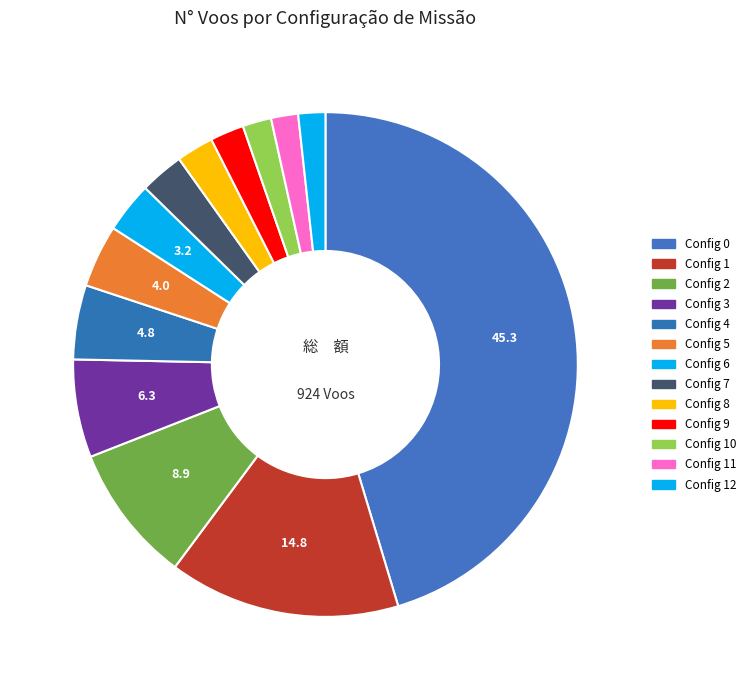

Rank the categories by value from highest to lowest.

0, 1, 2, 3, 4, 5, 6, 7, 8, 9, 10, 11, 12